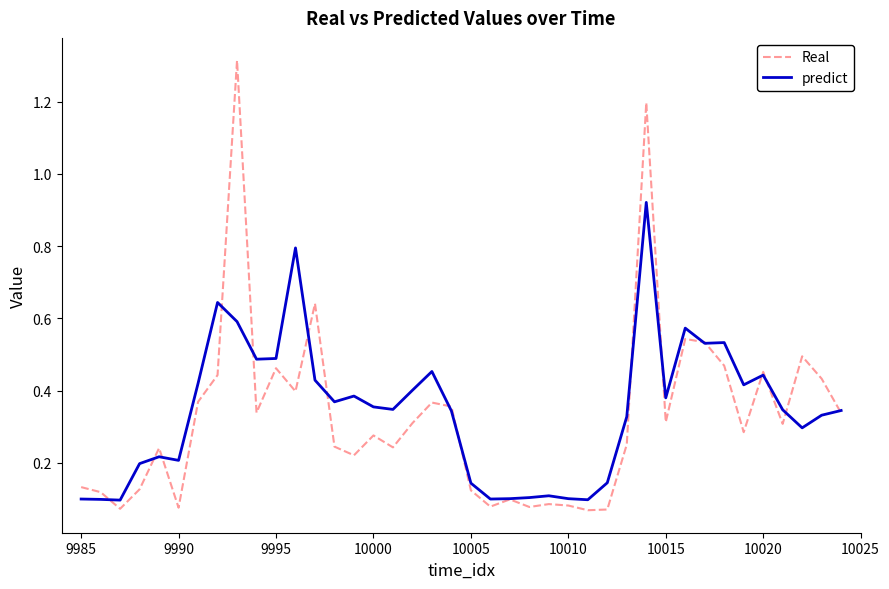

Count the number of data series in this chart.

2